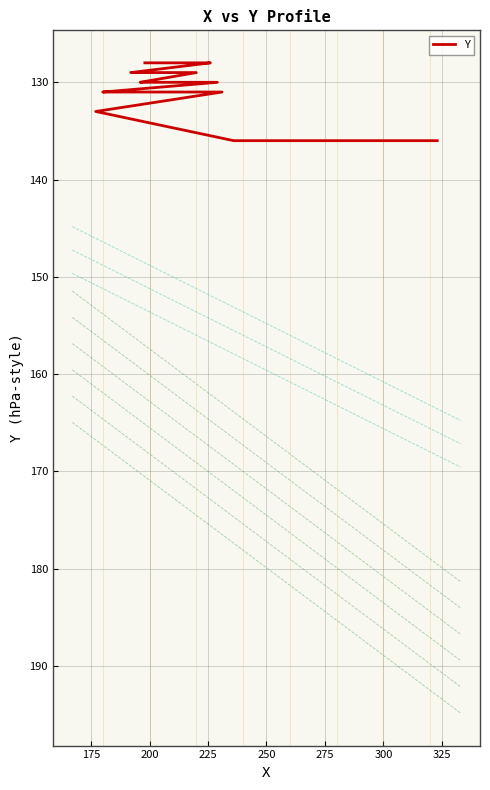

How many lines are shown in the chart?

1